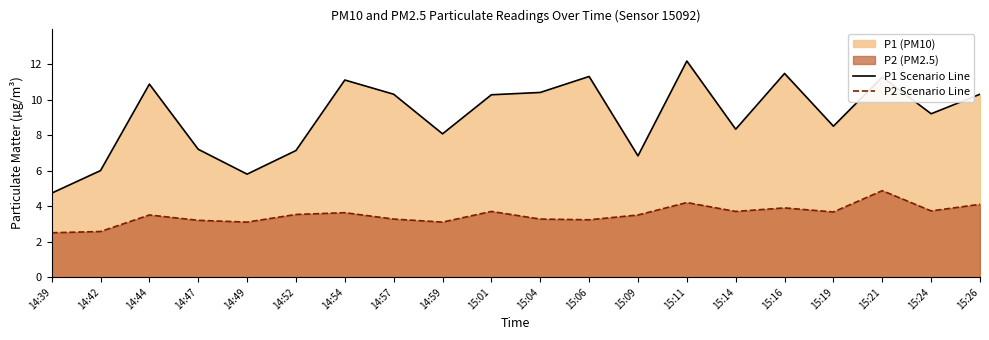

How many lines are shown in the chart?

2